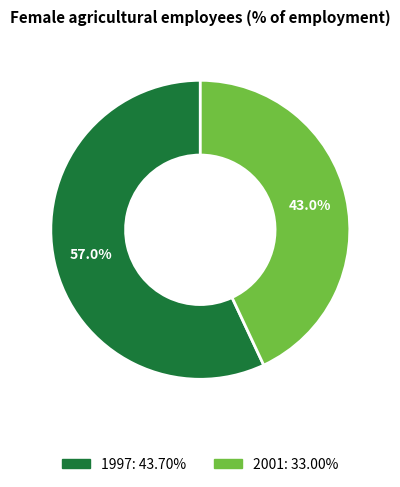

What percentage is the 1997 slice, to the nearest percent?

57%